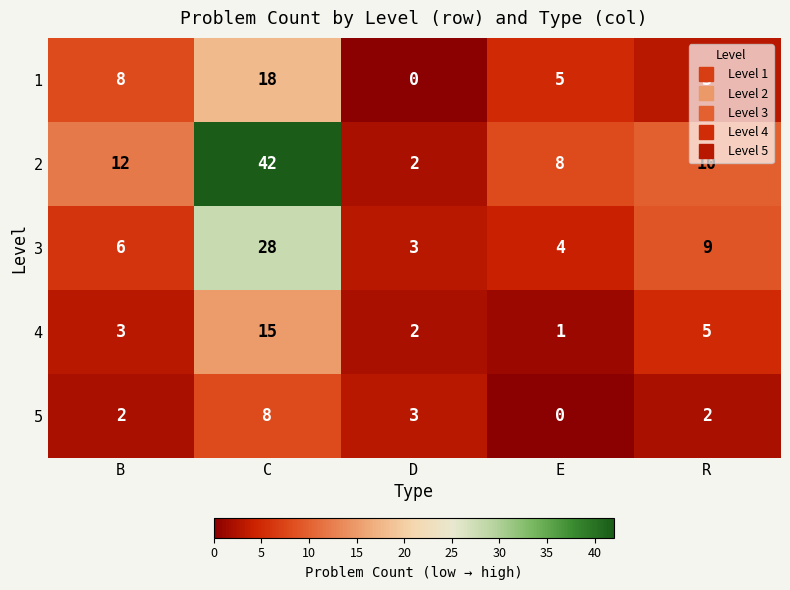

What is the difference between the highest and lowest values at E?

8